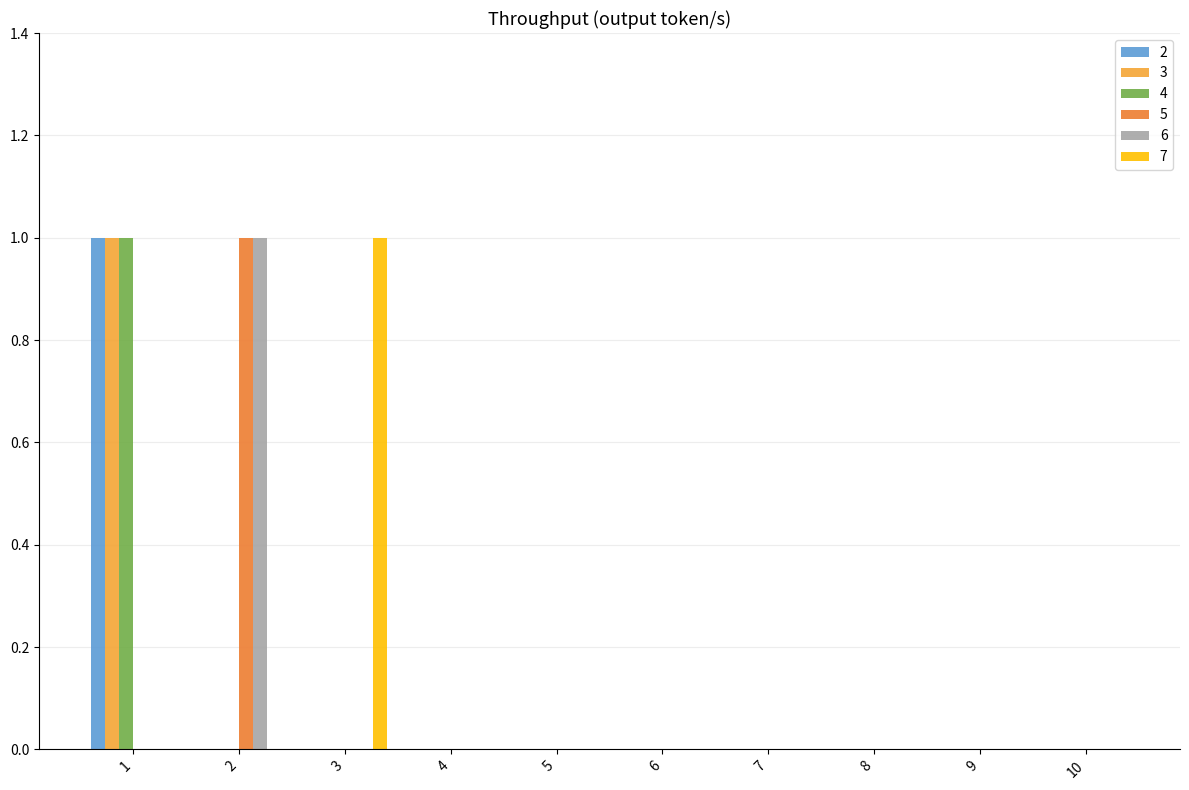

Is the value of 7 at 2 greater than the value of 6 at 2?

No